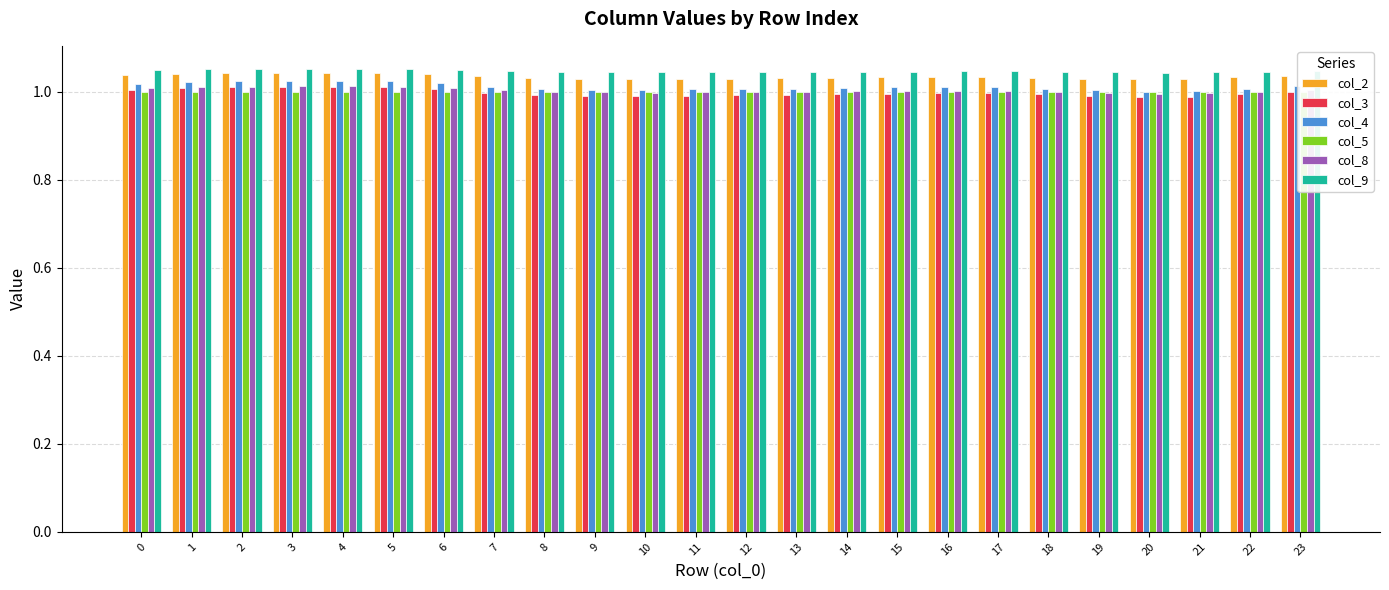

Which category has the lowest value across all series?

20